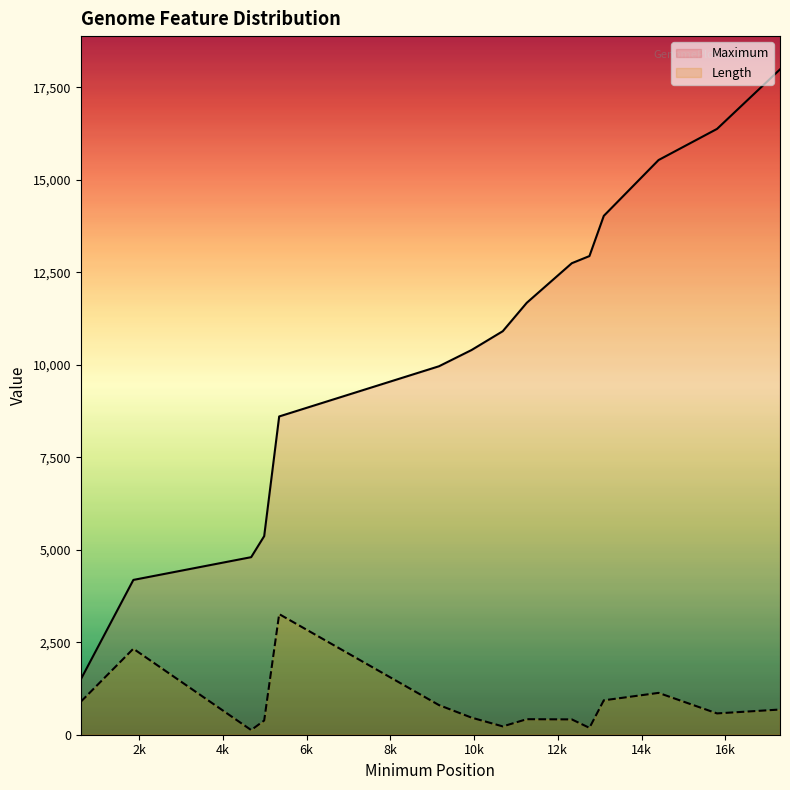

Rank the series by their maximum value, from highest to lowest.

Maximum, Length